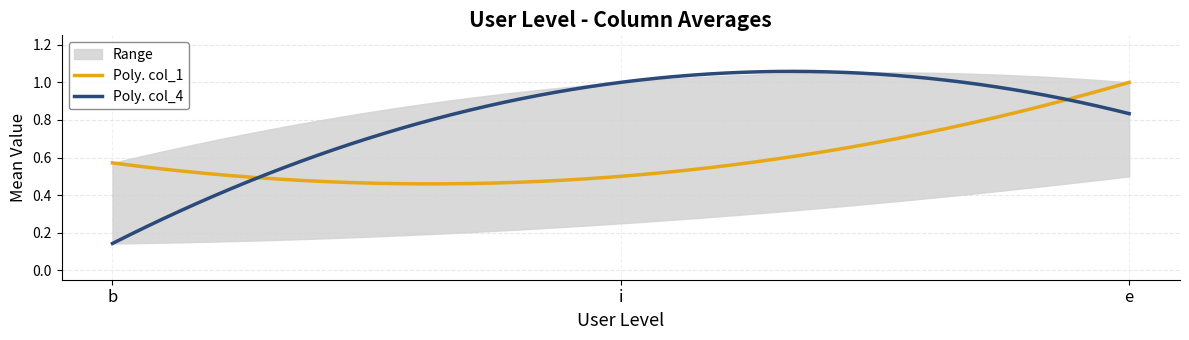

What is the smallest value displayed?

0.1